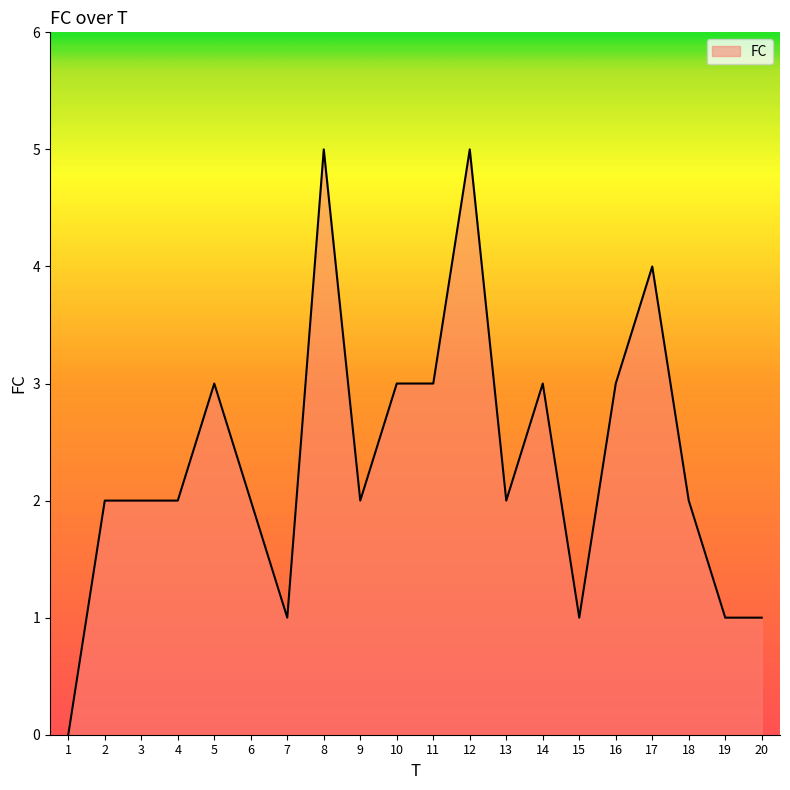

Read the value at 16.

3